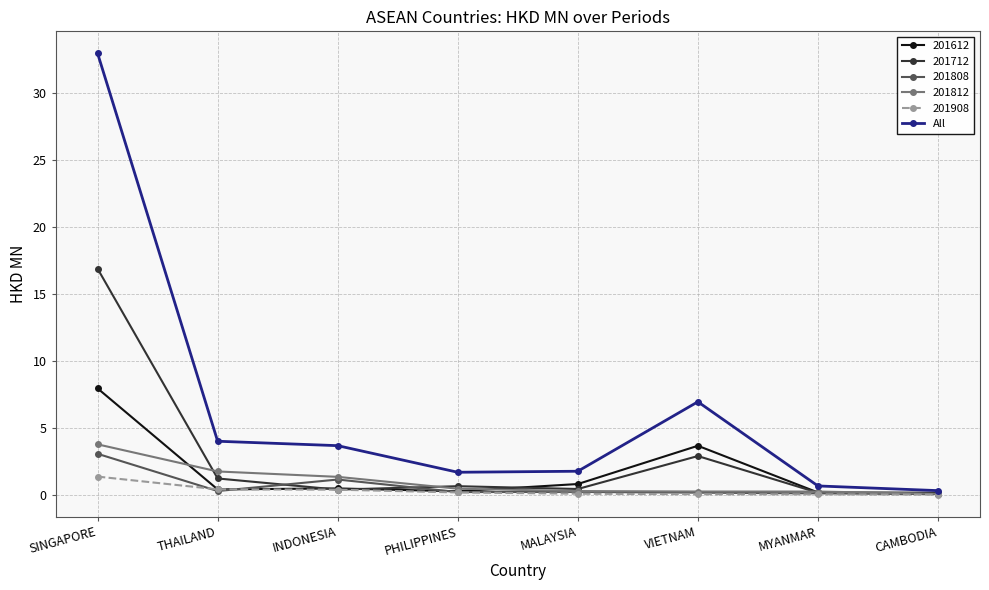

What is the greatest value displayed?

33.0